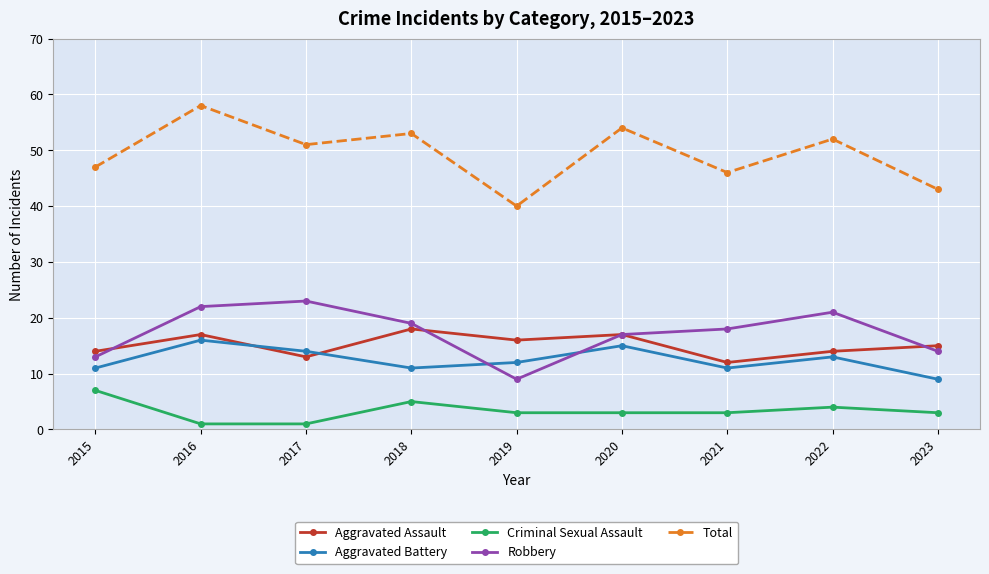

True or false: Robbery has a value of 4 at 2019.

False